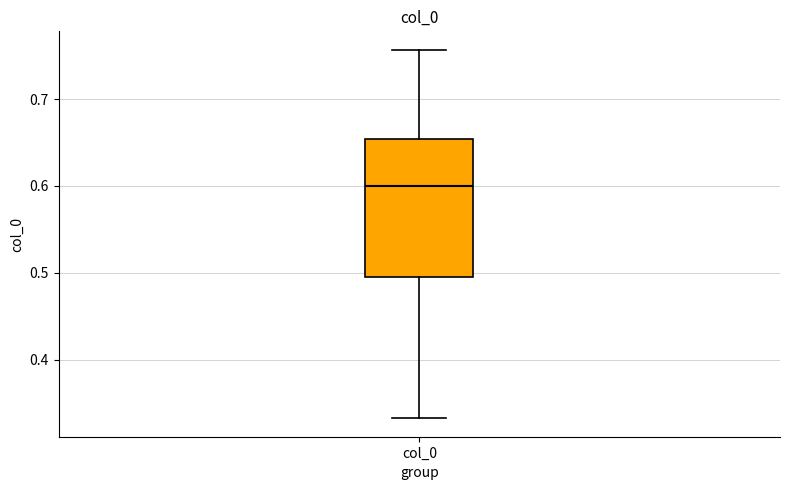

Read this box plot against the y-axis: the position of the median line, the range covered by the box, and the ends of both whiskers. The values are not printed on the chart, so give them approximately, as read against the axis.

median 0.60, box 0.50 to 0.65, whiskers 0.33 to 0.76